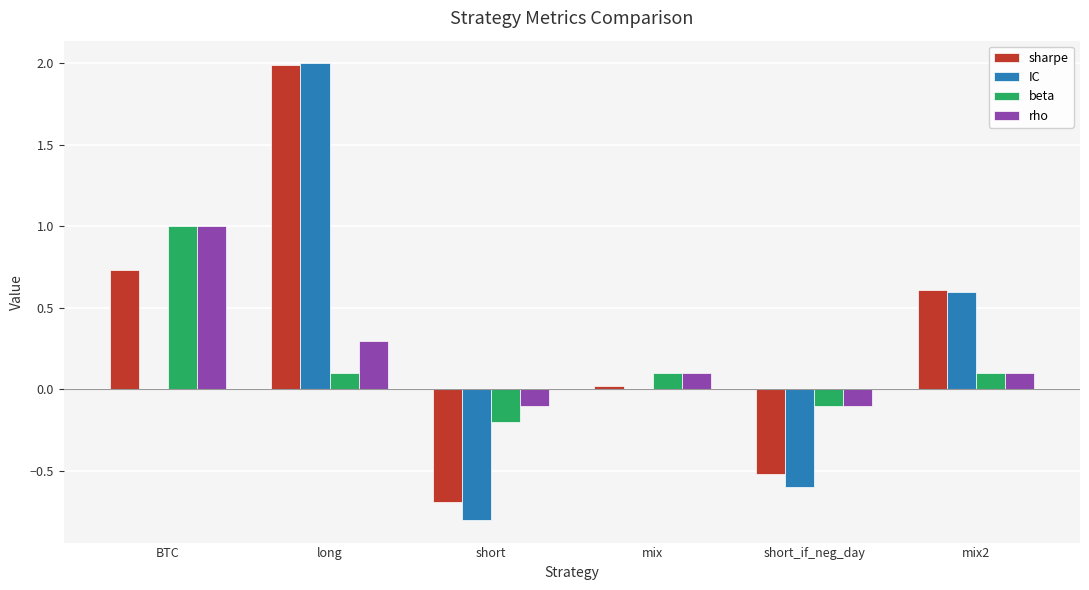

Which category has the highest value in the beta series?

BTC